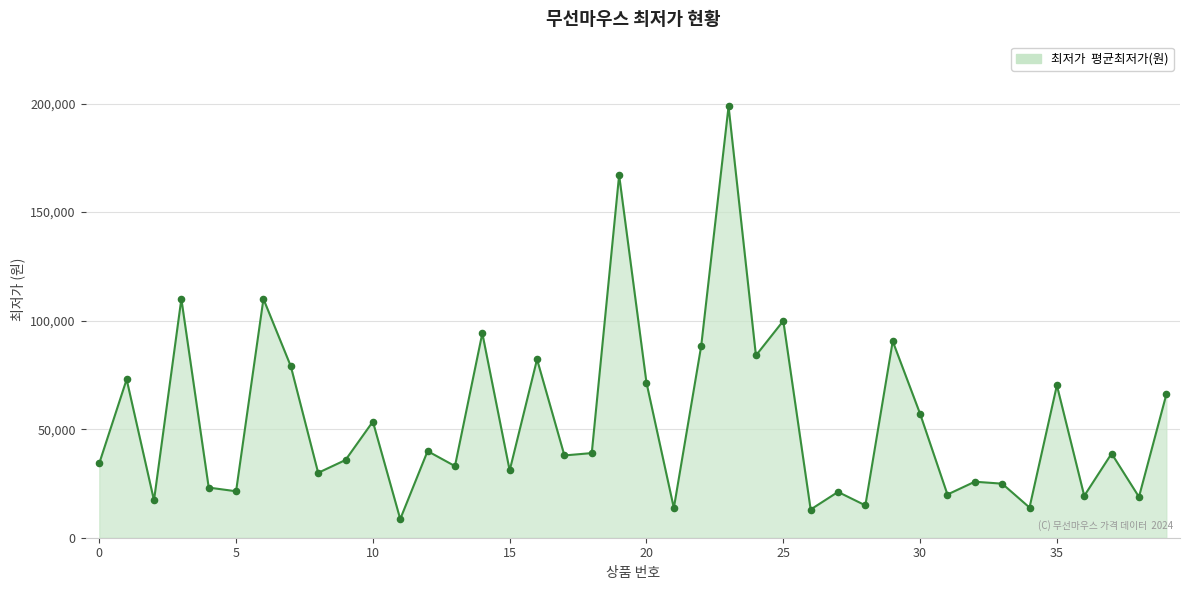

What is the difference between the maximum and minimum values?

190110